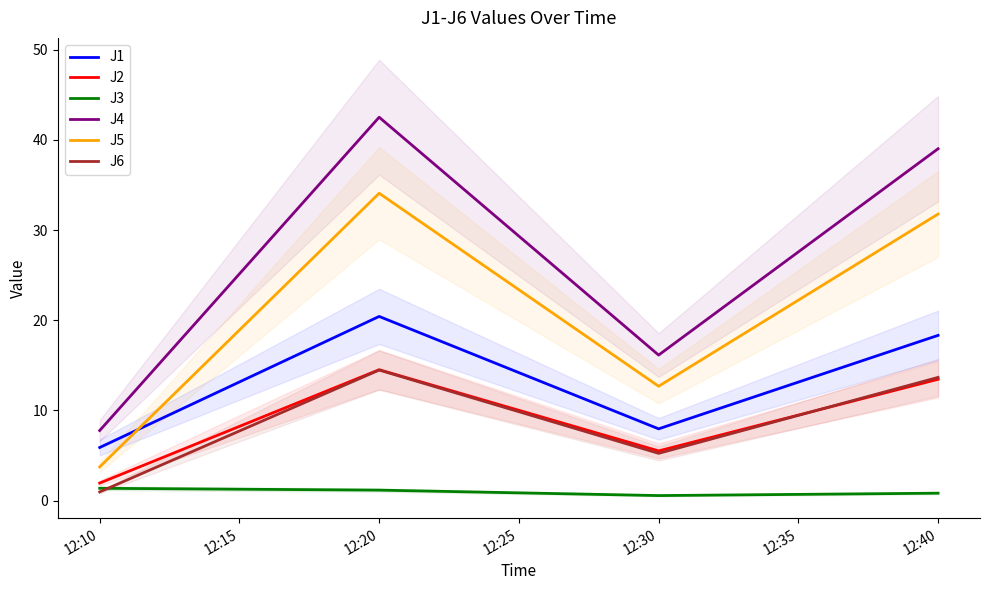

At which label does J6 reach its peak?

12:20